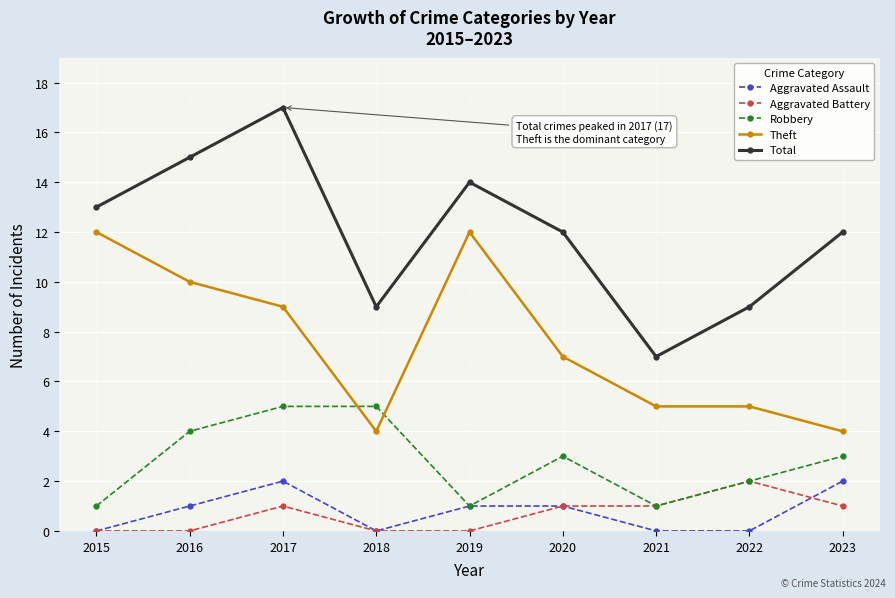

The value of Total at 2015 is 18. True or false?

False